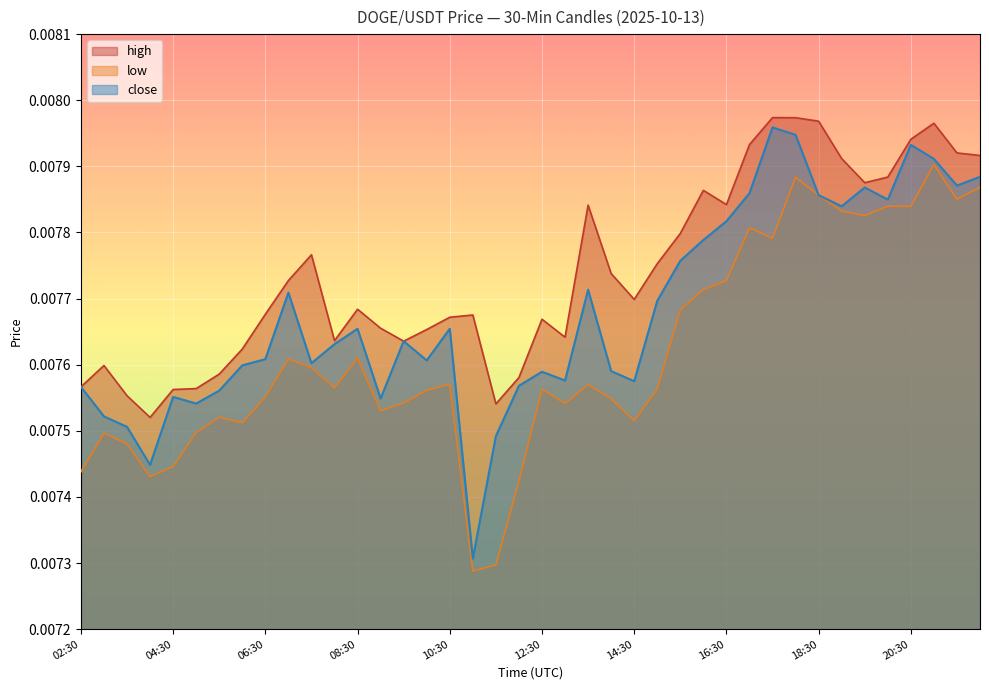

Which series has the largest range (max minus min)?

close